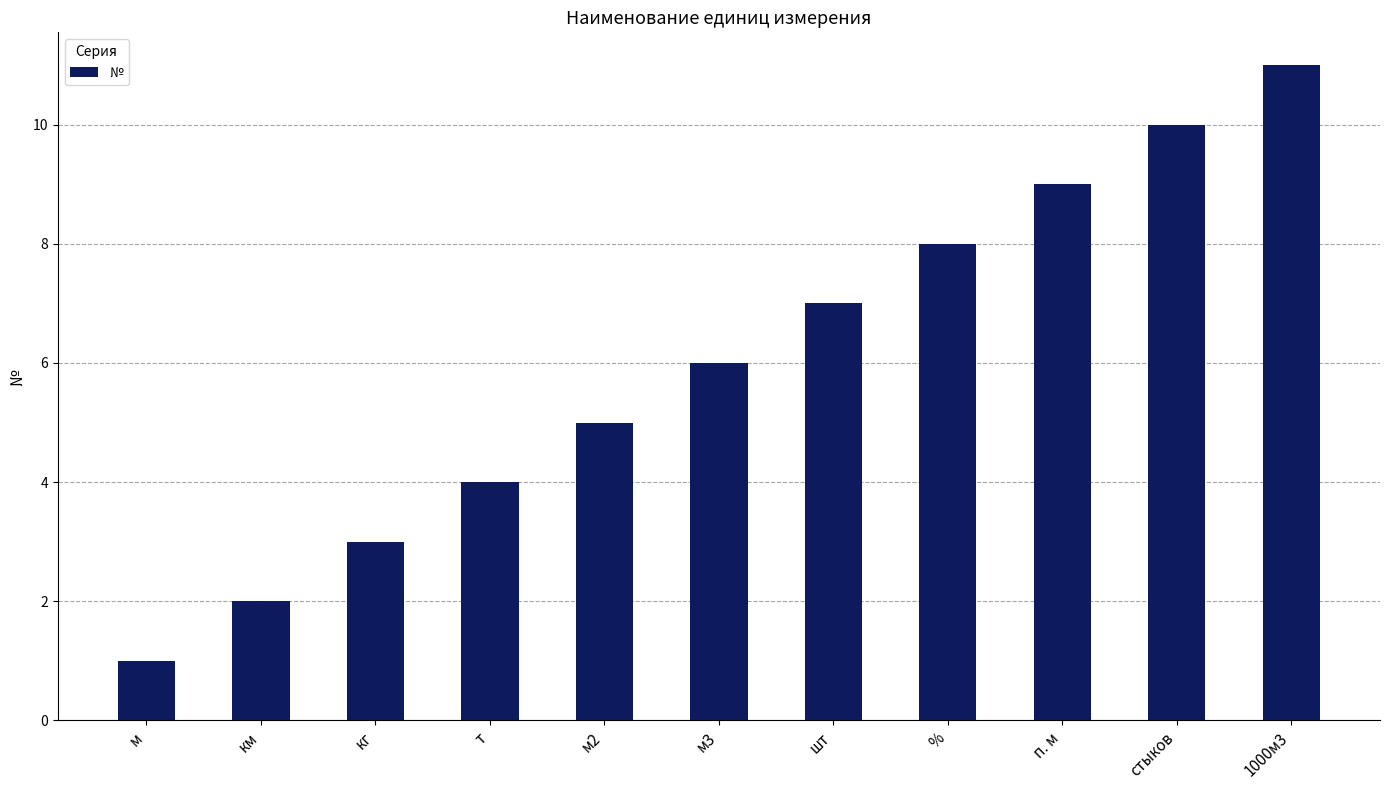

What is the value of the 11th bar from the left?

11